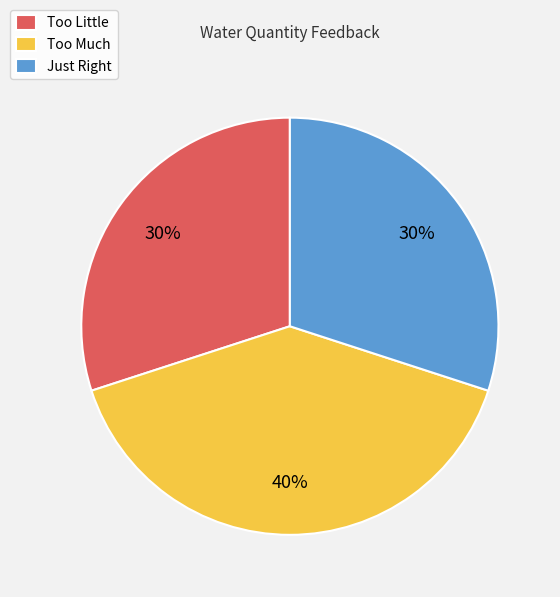

The Too Much slice represents 40% of the pie. True or false?

True